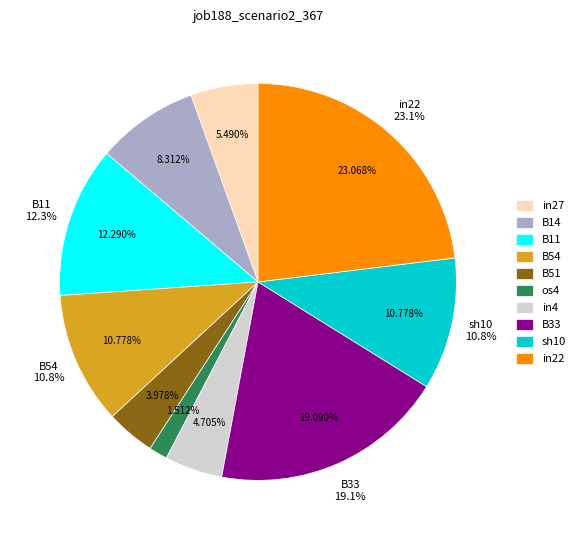

To the nearest percent, what portion does B51 represent?

4%